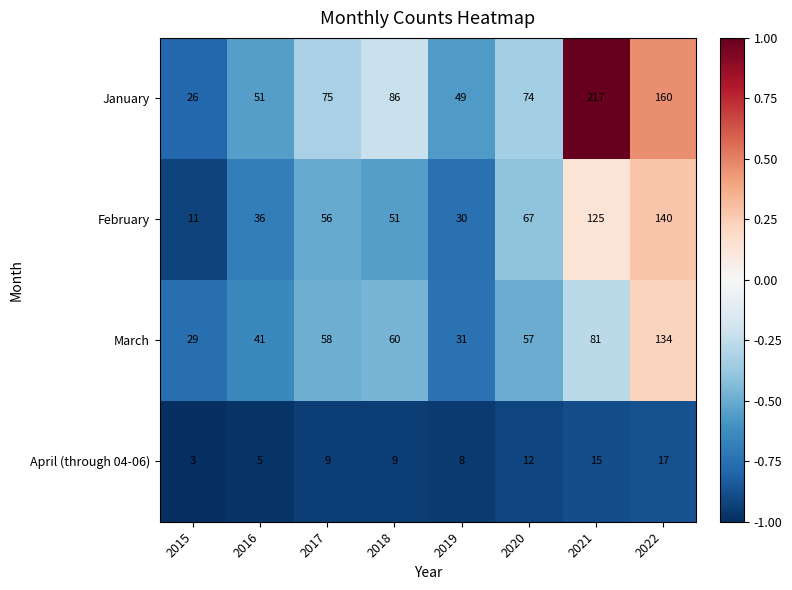

At which category is the sum across all series the highest?

2022